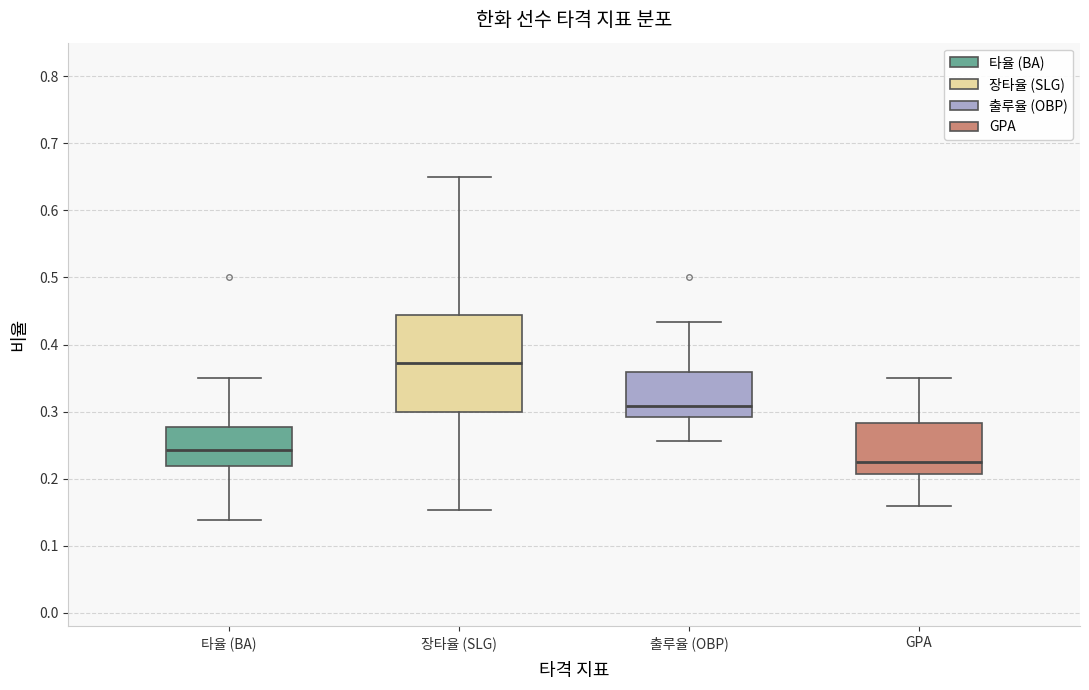

Comparing the boxes themselves (not the whiskers), which one is the tallest?

장타율 (SLG)